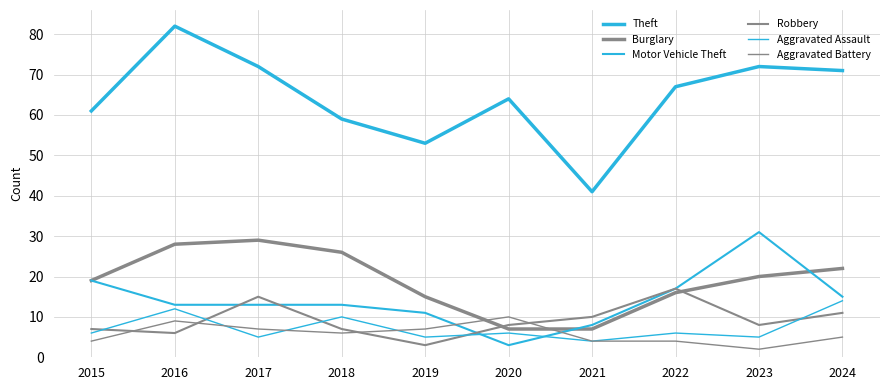

Which series has the largest total across all categories?

Theft